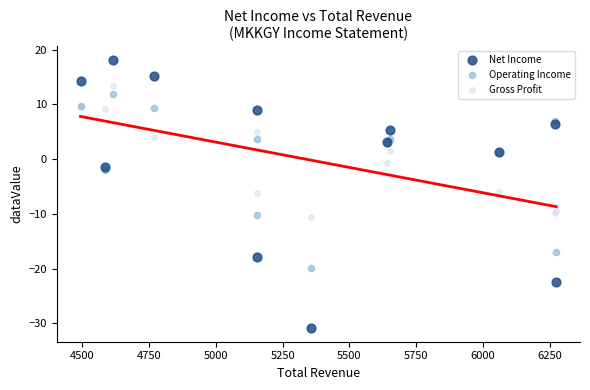

Which series reaches the maximum Y coordinate?

Net Income